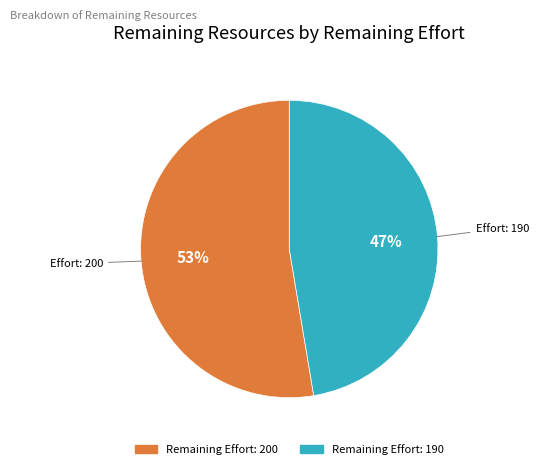

To the nearest percent, what is the average slice percentage?

50%